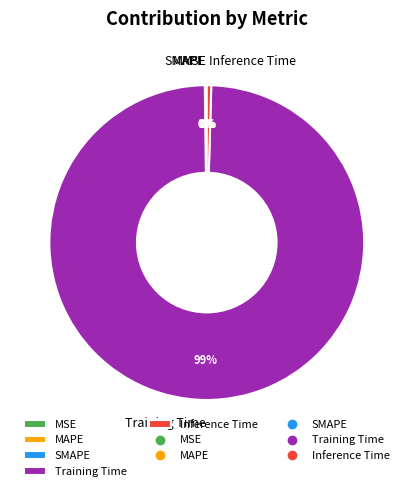

Does Training Time represent more than half of the total?

Yes